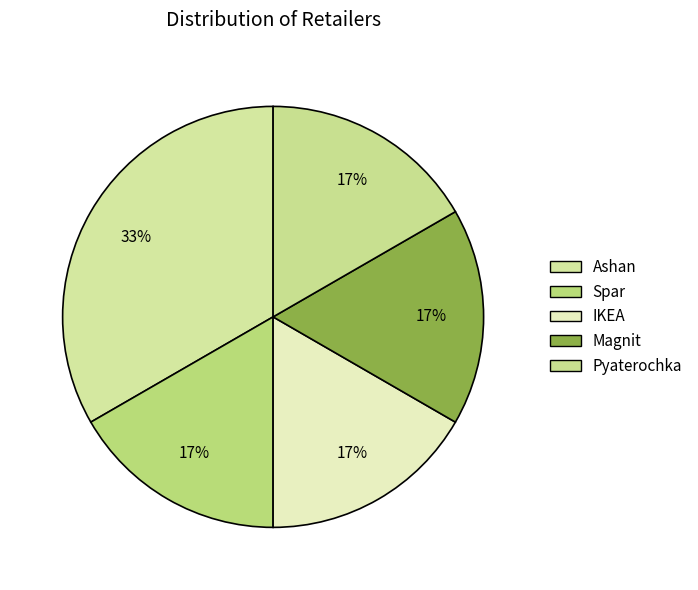

How many slices are in this pie chart?

5